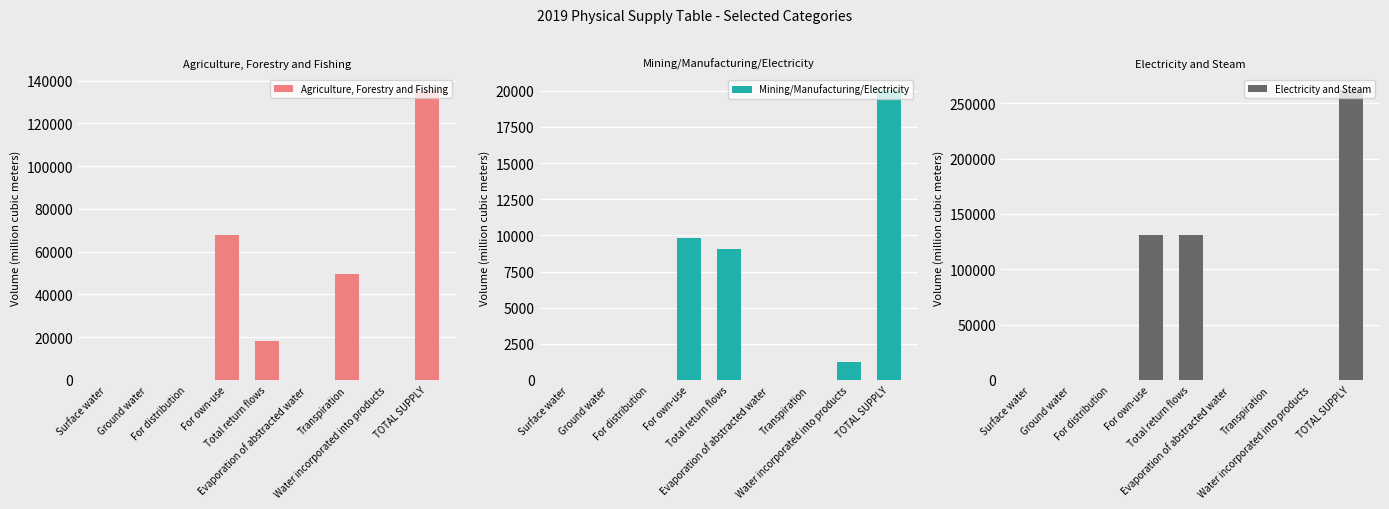

Reading left to right, extract all data points from this chart.

Agriculture, Forestry and Fishing: Surface water=0.0	Ground water=0.0	For distribution=0.0	For own-use=67809.2	Total return flows=18371.1	Evaporation of abstracted water=0.0	Transpiration=49553.9	Water incorporated into products=0.0	TOTAL SUPPLY=135734.2
Mining/Manufacturing/Electricity: Surface water=0.0	Ground water=0.0	For distribution=0.0	For own-use=9805.5	Total return flows=9038.0	Evaporation of abstracted water=0.0	Transpiration=0.0	Water incorporated into products=1232.5	TOTAL SUPPLY=20076.0
Electricity and Steam: Surface water=0.0	Ground water=0.0	For distribution=0.0	For own-use=131060.1	Total return flows=130984.6	Evaporation of abstracted water=95.6	Transpiration=0.0	Water incorporated into products=0.0	TOTAL SUPPLY=262140.3